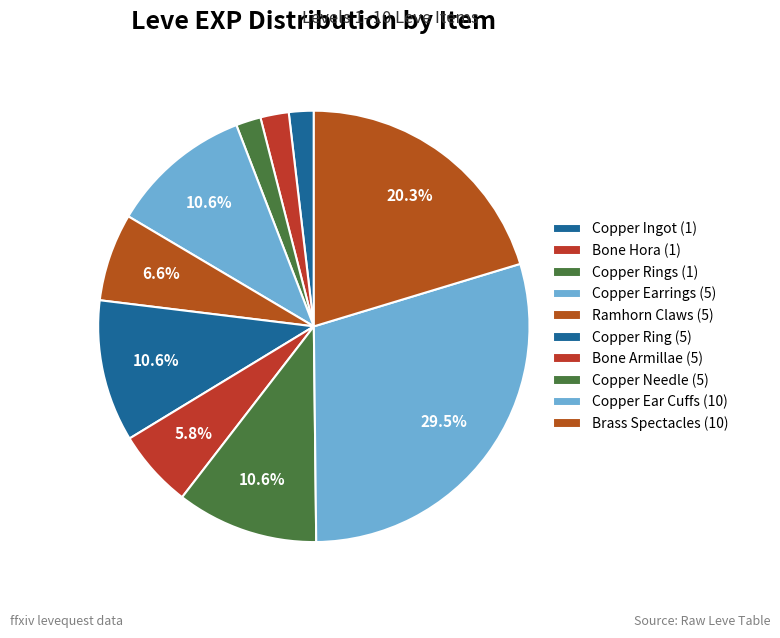

What is the smallest slice in the pie chart?

Copper Ingot